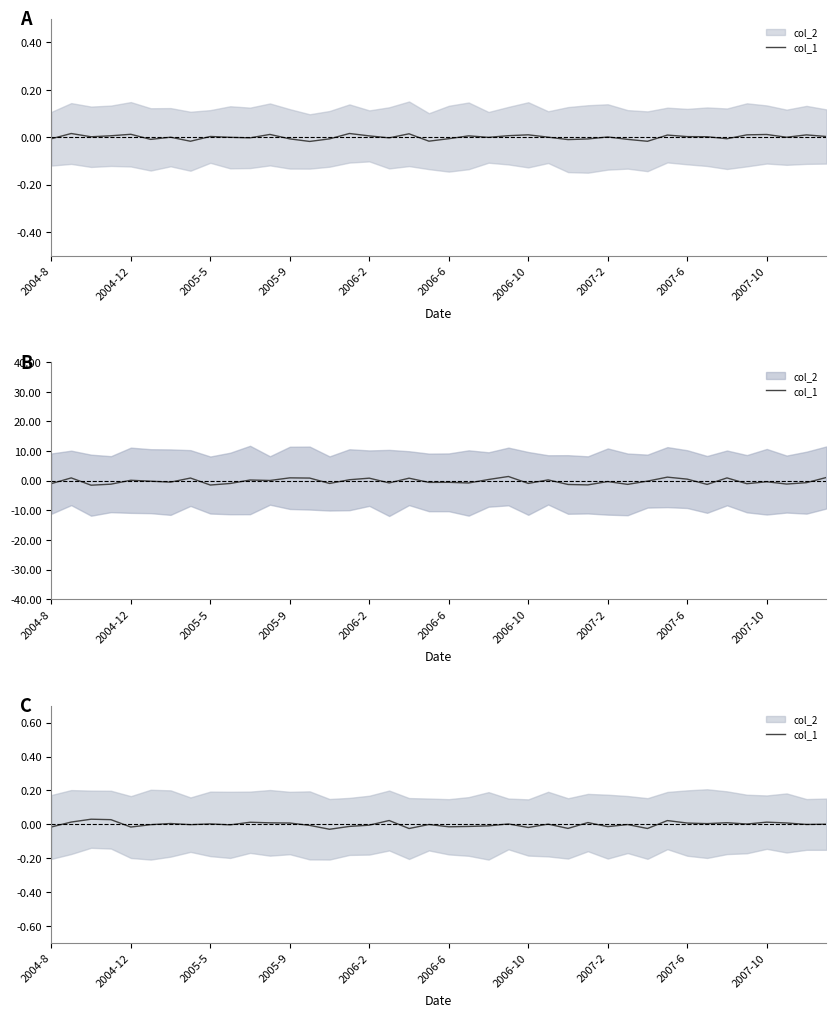

Which has a higher value, 36 or 26?

36